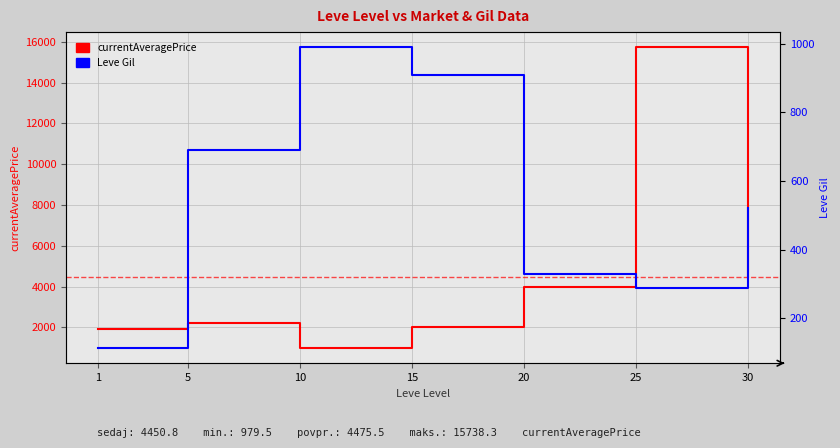

What is the average value of the Leve Gil series?

548.6